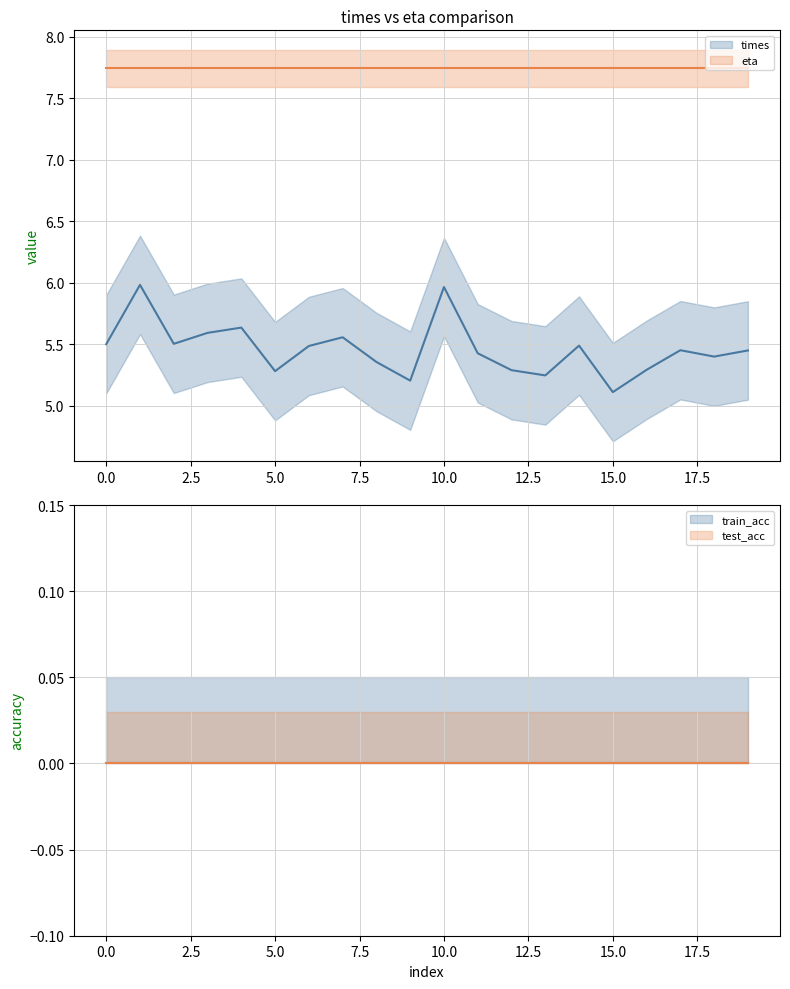

What is the spread (max minus min) of values at 11?

7.7